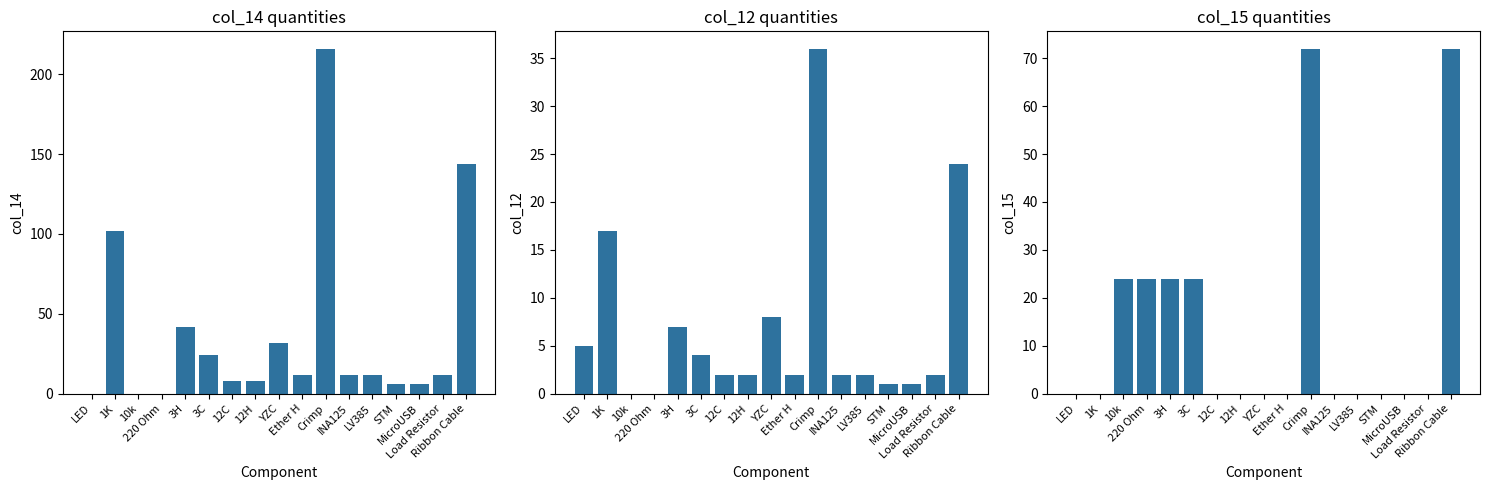

Rank the categories by col_12 value from highest to lowest.

Crimp, Ribbon Cable, 1K, YZC, 3H, LED, 3C, 12C, 12H, Ether H, INA125, LV385, Load Resistor, STM, MicroUSB, 10k, 220 Ohm